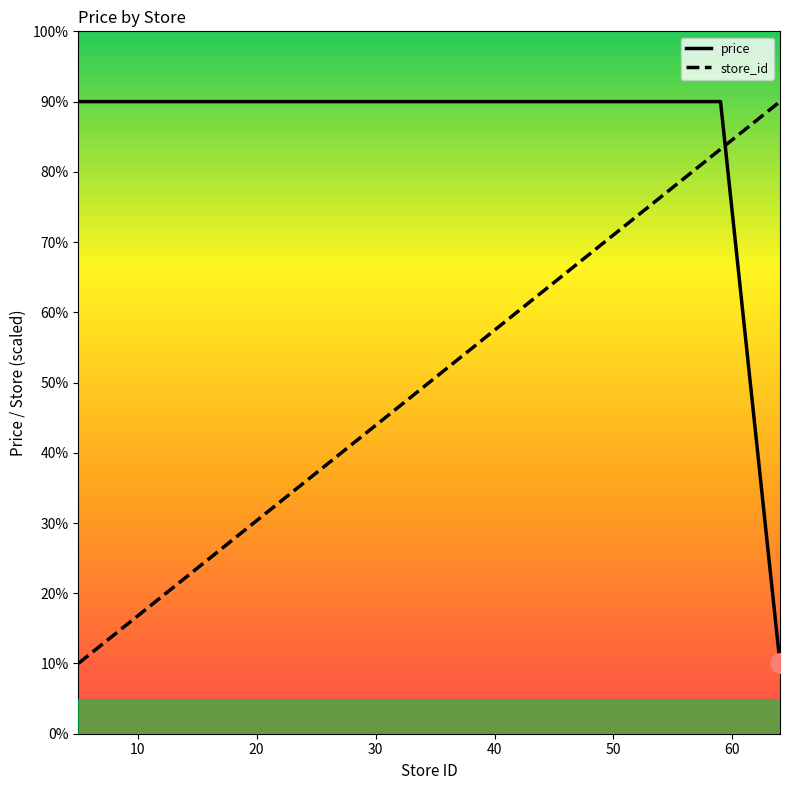

What is the maximum value for price?

90.0